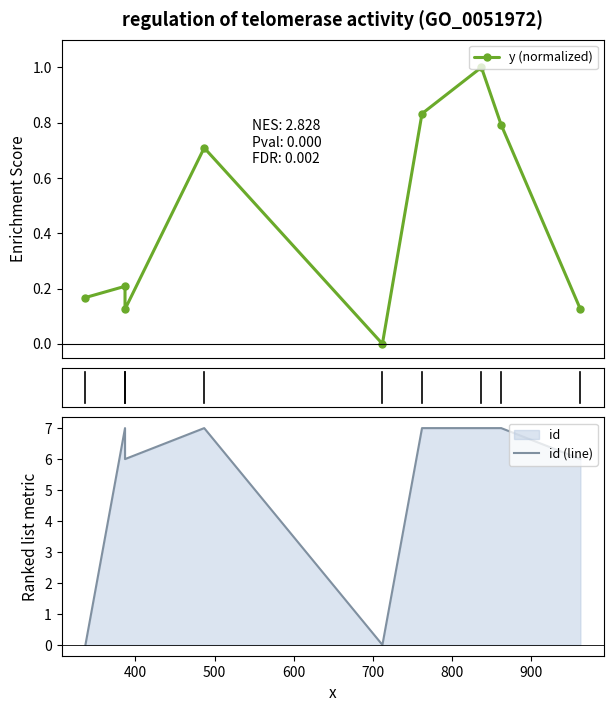

How many positive values does the id (line) series have?

7